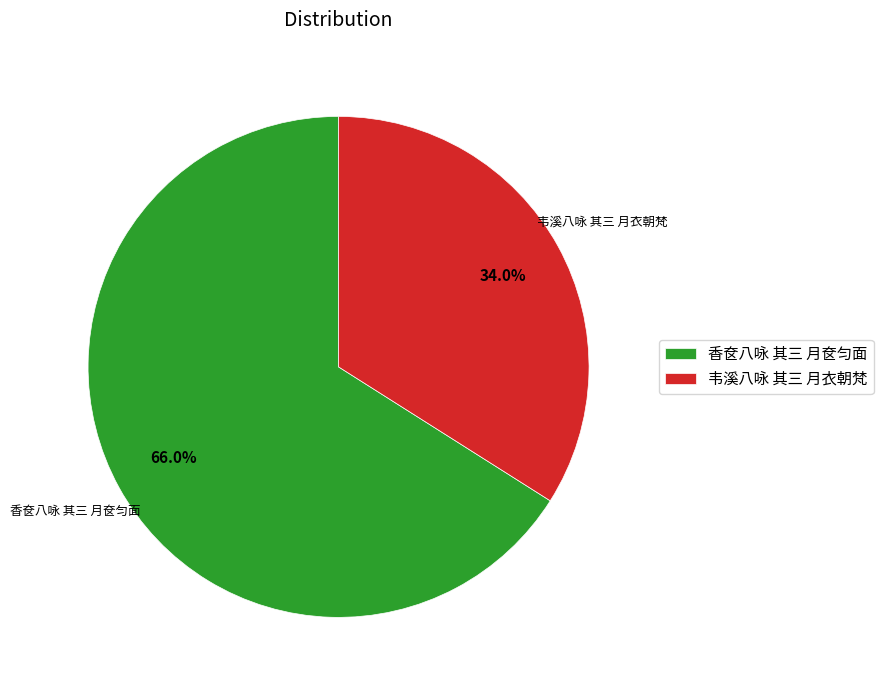

What is the ratio of the value at 香奁八咏 其三 月奁匀面 to the value at 韦溪八咏 其三 月衣朝梵?

1.9